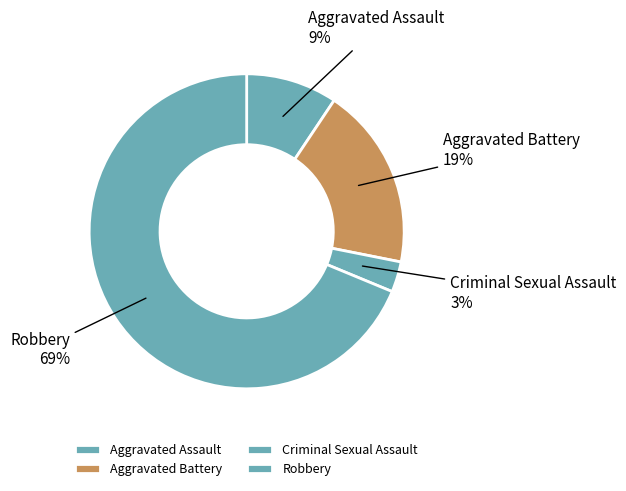

To the nearest percent, what is the average slice percentage?

25%